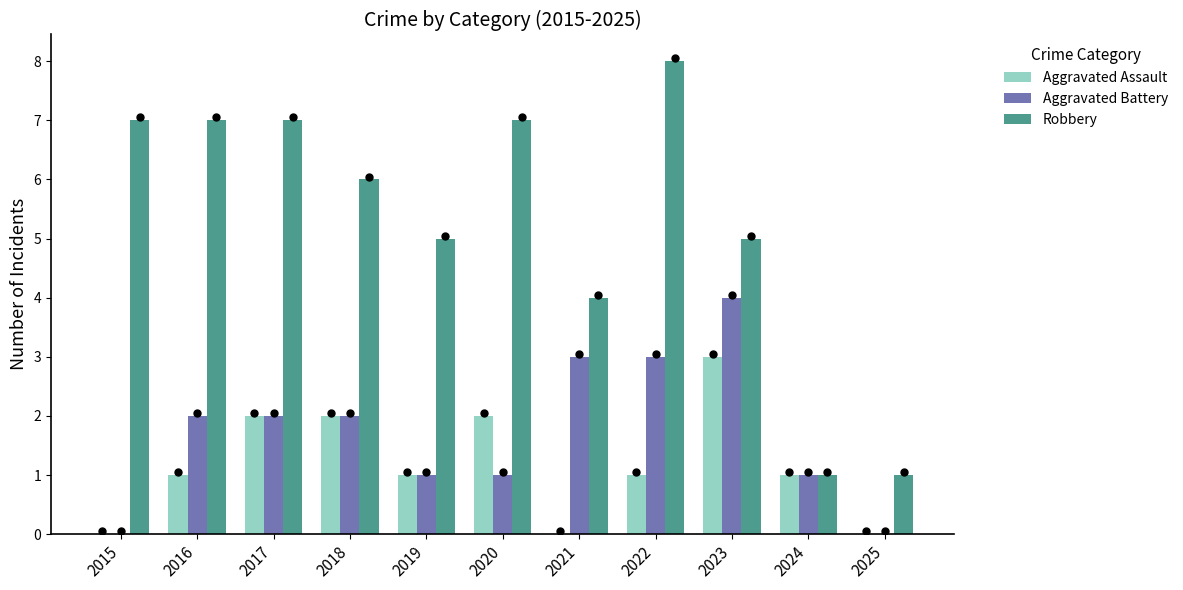

Which series contains the lowest Y value?

Aggravated Assault